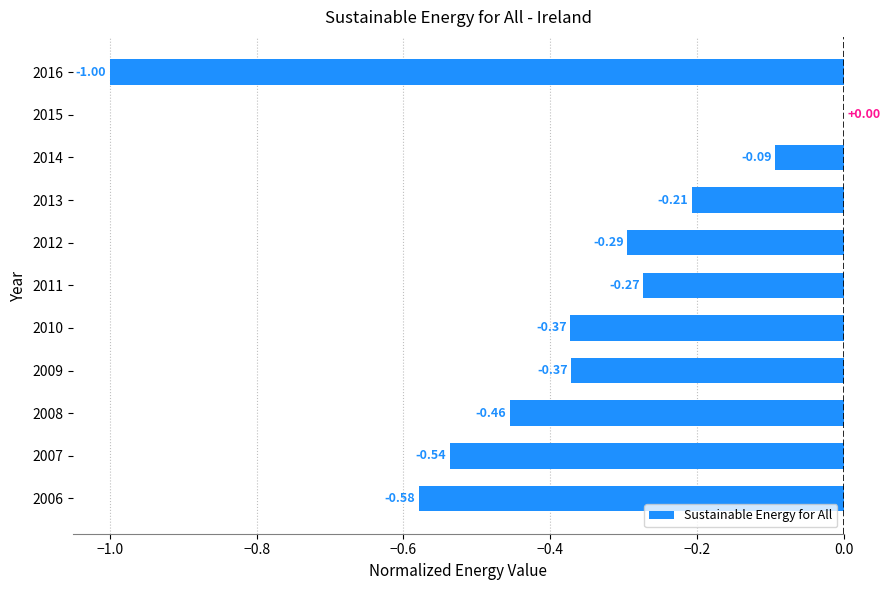

What is the change in value from 2006 to 2011?

+0.3